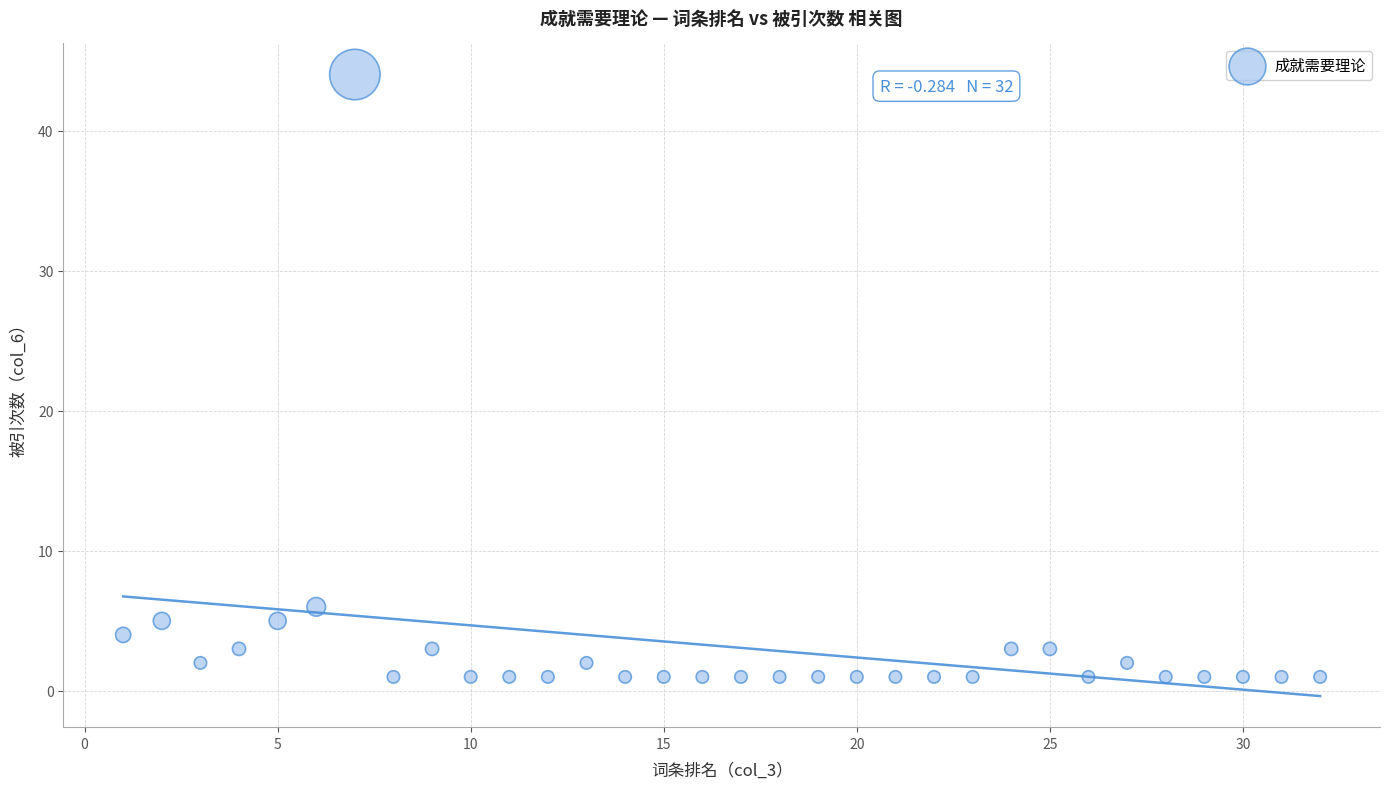

What is the range of Y values (max minus min)?

43